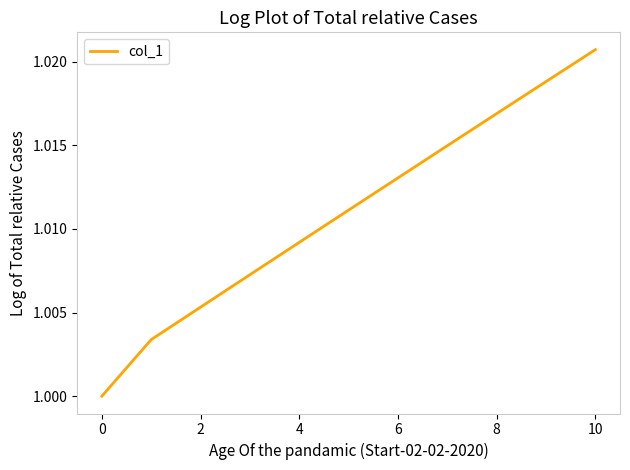

Which category has the highest value across all series?

10